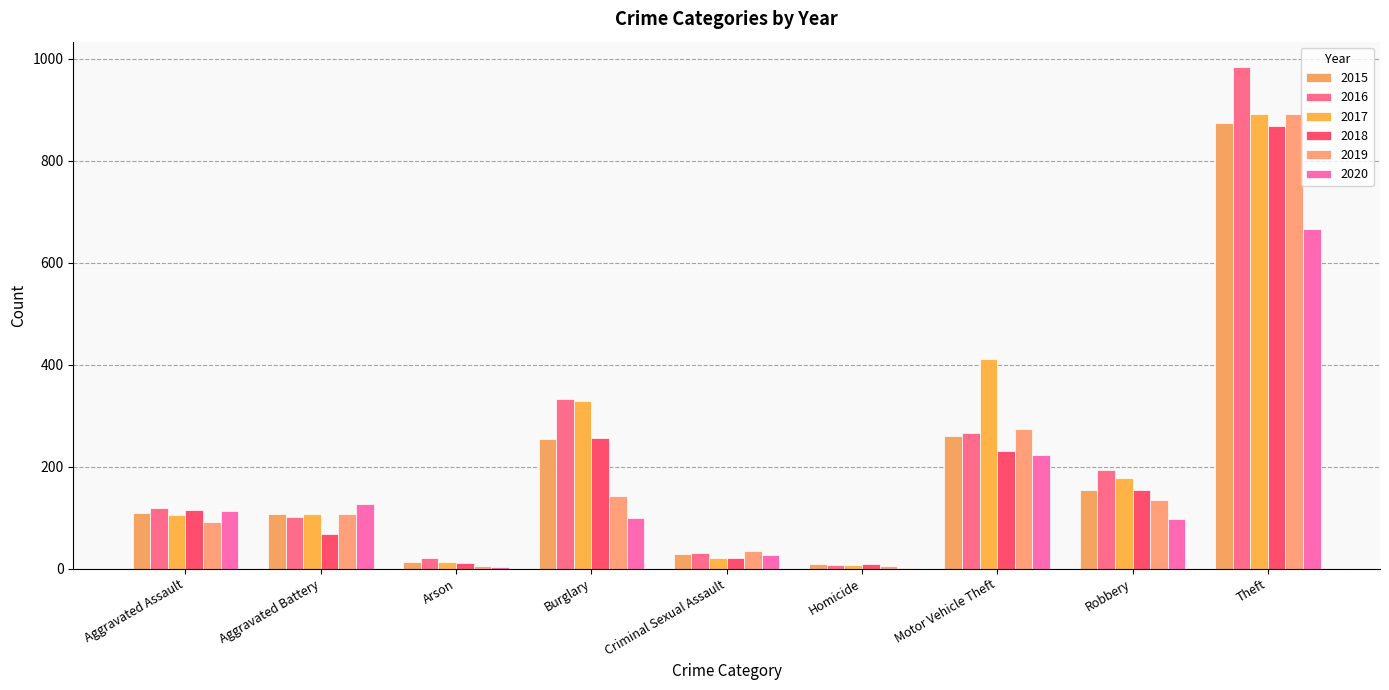

True or false: 2015 has a value of 108 at Aggravated Battery.

True